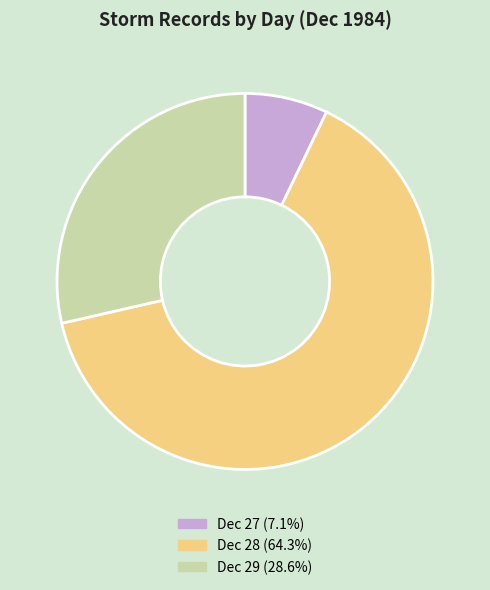

Does any single category account for the majority?

Yes